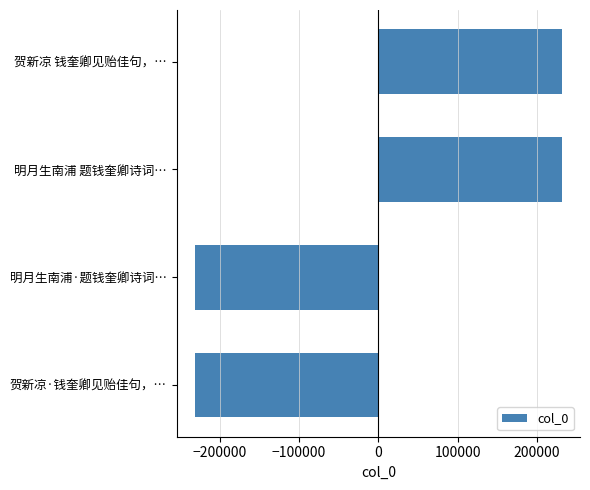

What is the maximum value shown in the chart?

231350.5